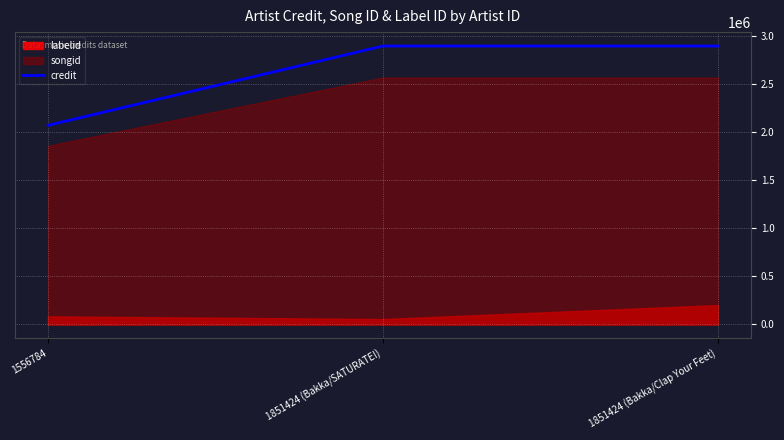

How many values are between 2068314 and 2892116?

3